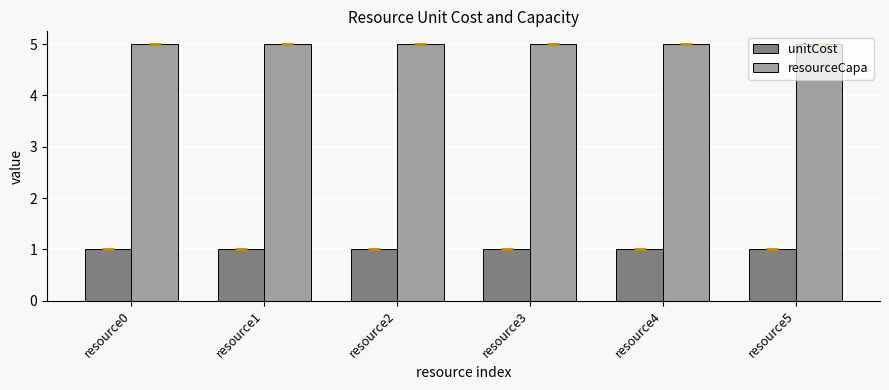

How many groups of bars are there?

6